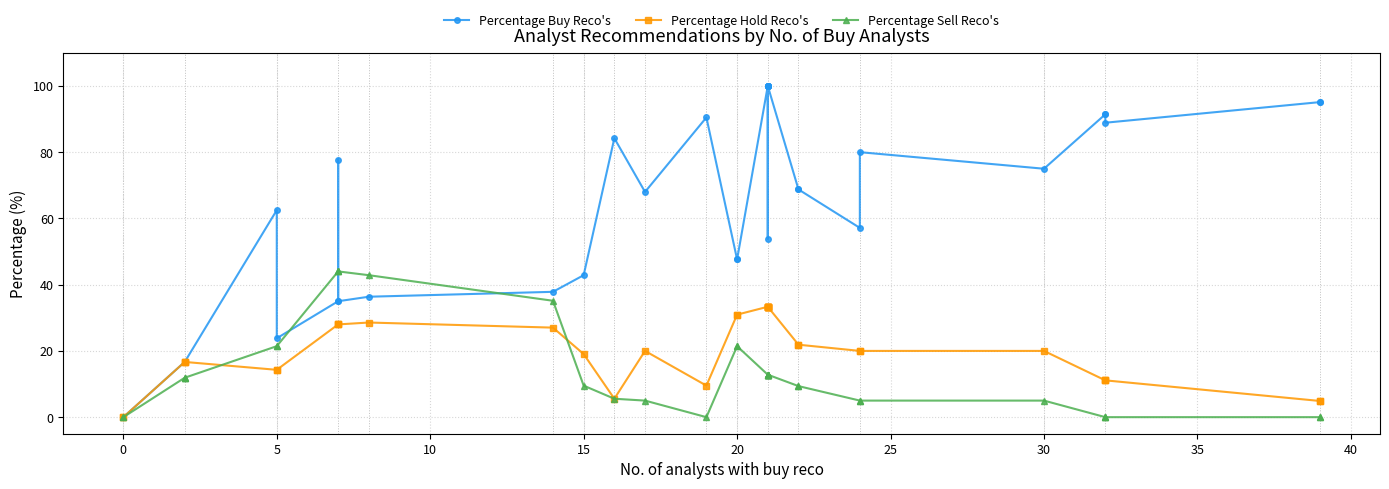

How many interior local valleys does the Percentage Sell Reco's series have?

1